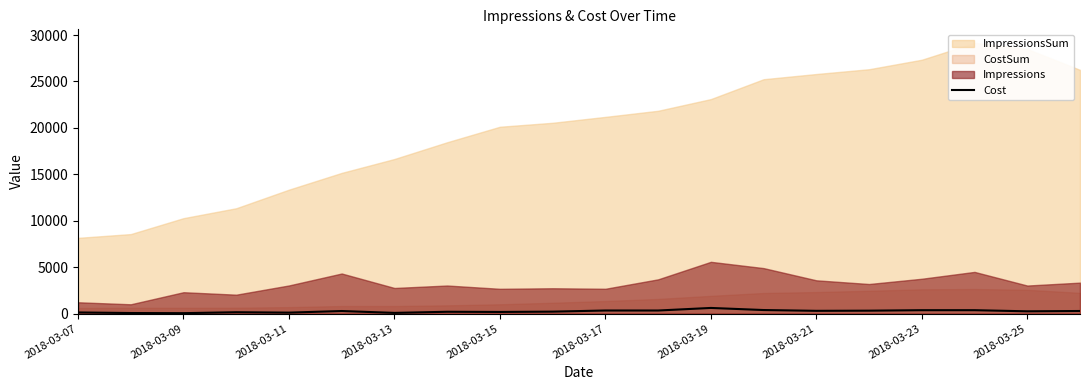

How many values are below 273?

10